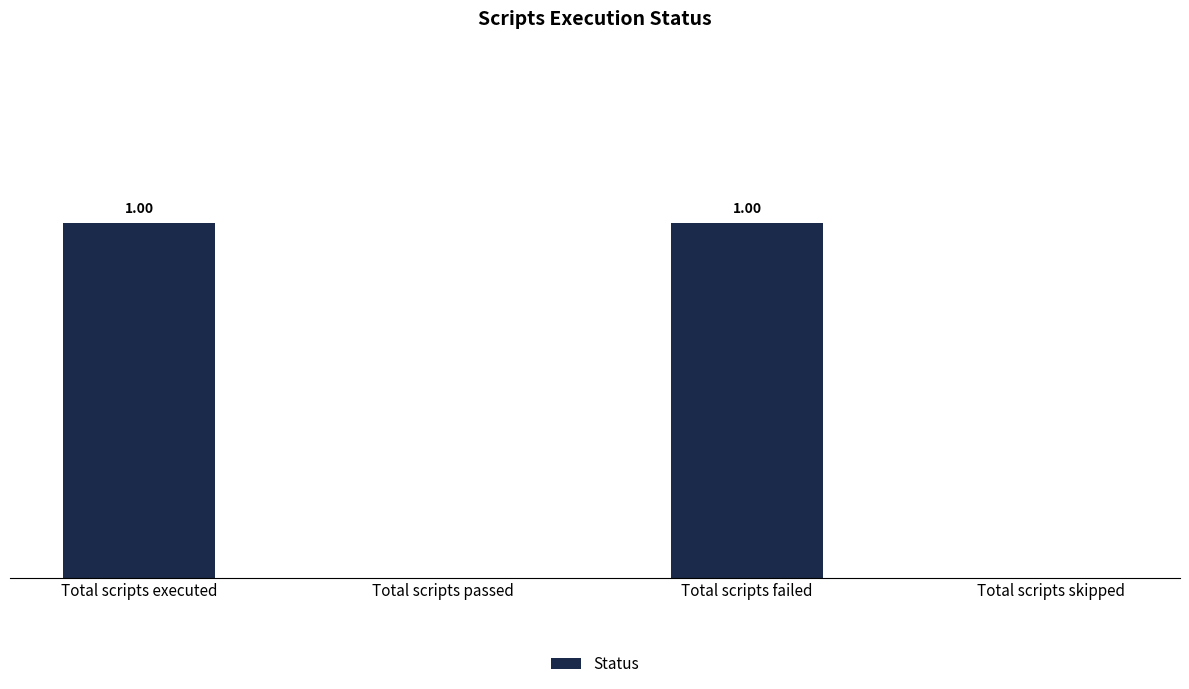

Between Total scripts executed and Total scripts passed, which is larger?

Total scripts executed